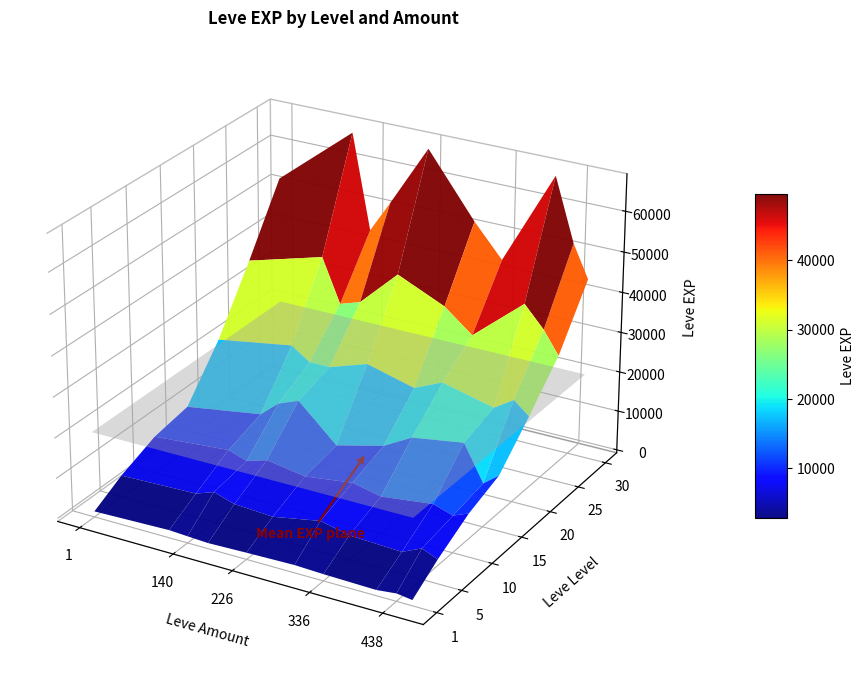

Where is 170 nearest to the value 26425?

20